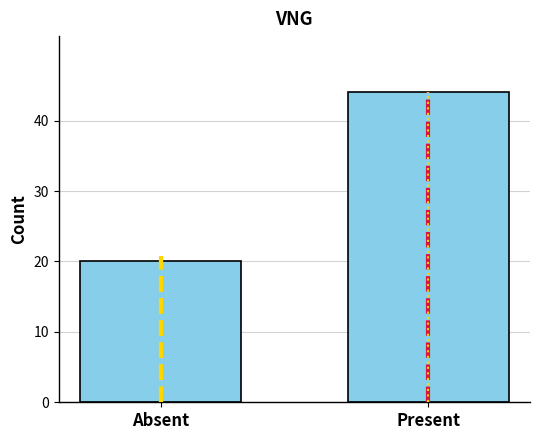

What is the minimum value shown in the chart?

20